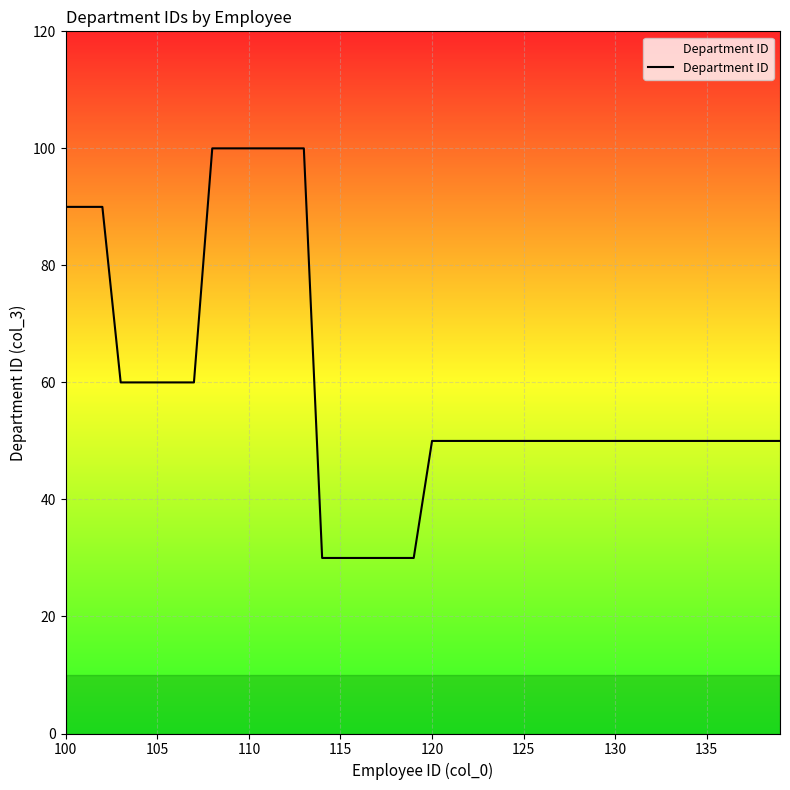

What is the average value?

59